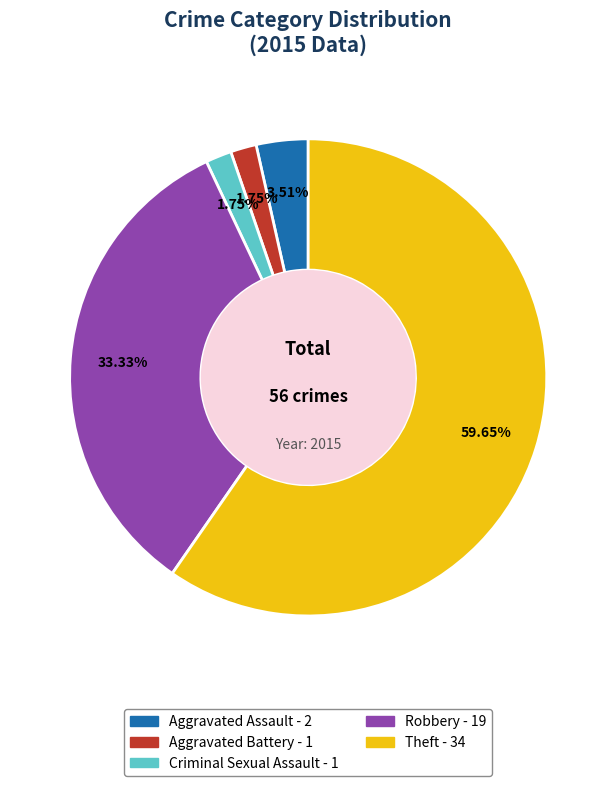

To the nearest percent, what portion does Criminal Sexual Assault represent?

2%